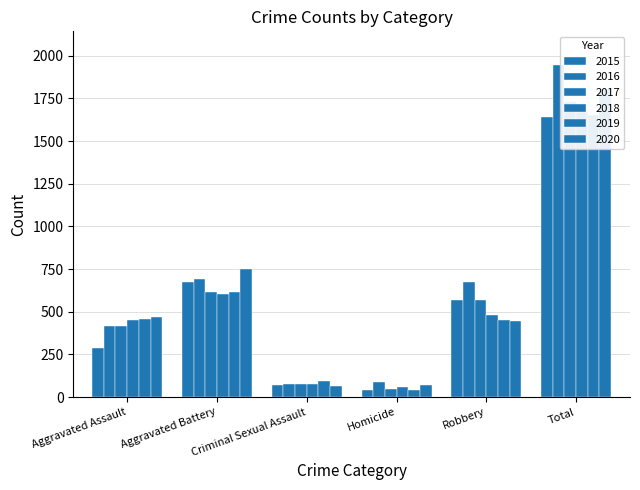

At Homicide, list the series in order from largest to smallest.

2016, 2020, 2018, 2017, 2015, 2019